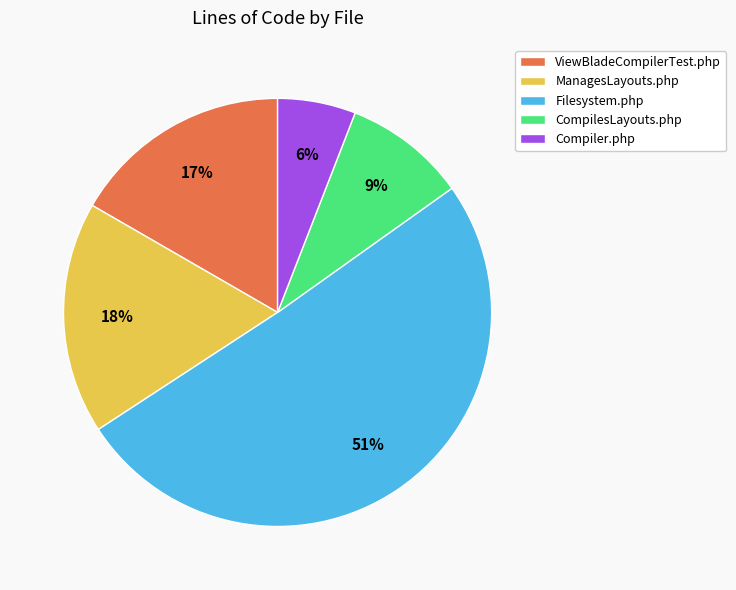

To the nearest percent, what is the difference between the Compiler.php and Filesystem.php slice percentages?

45%